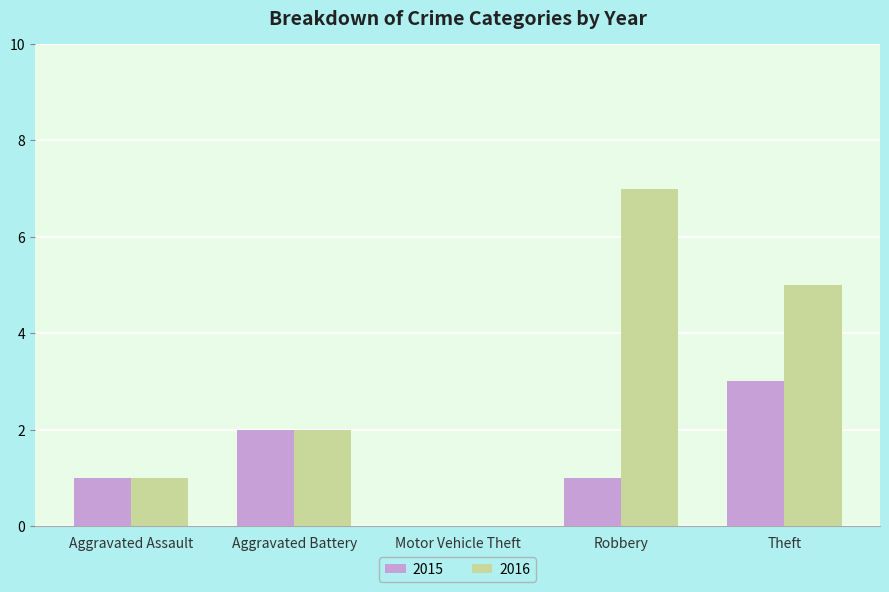

How many series are shown in this chart?

2